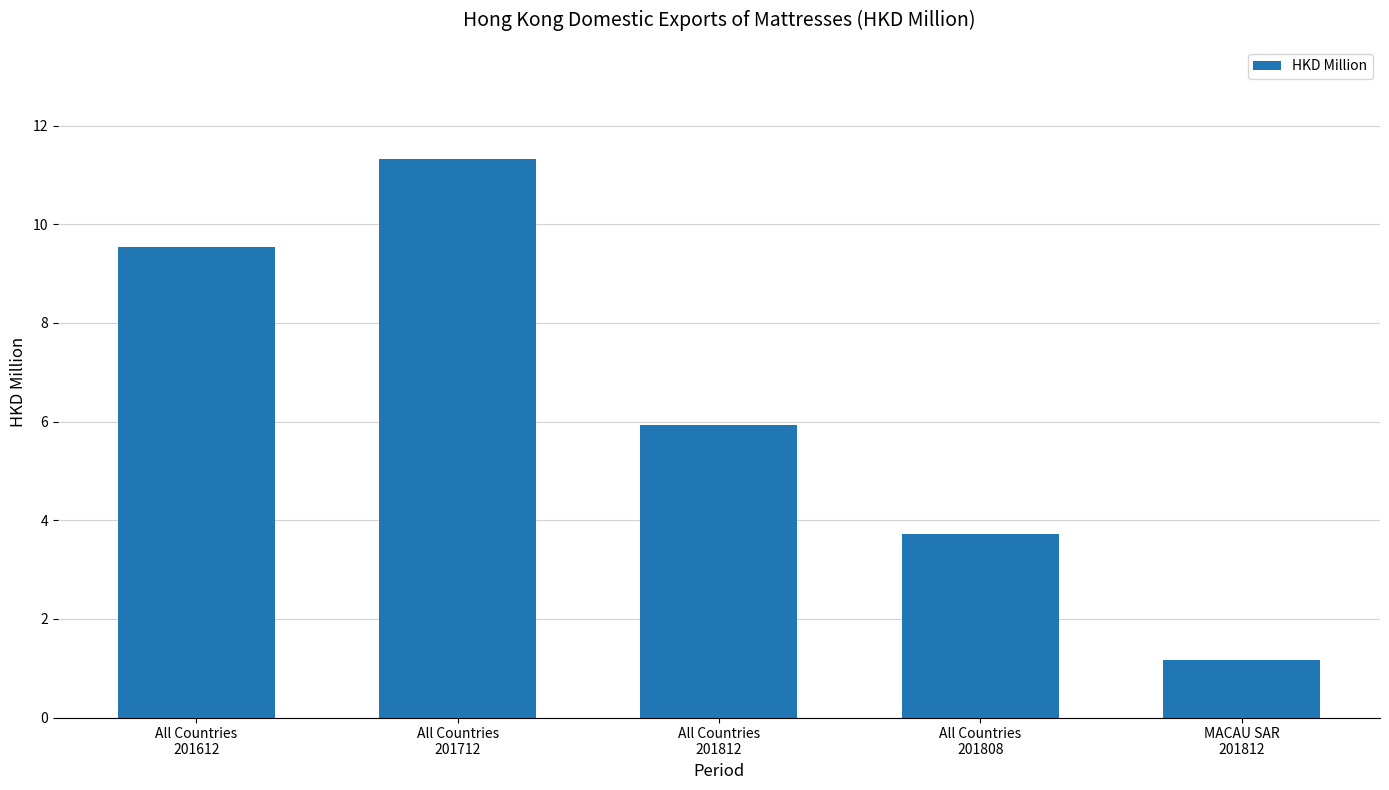

Does the chart contain stacked bars?

No